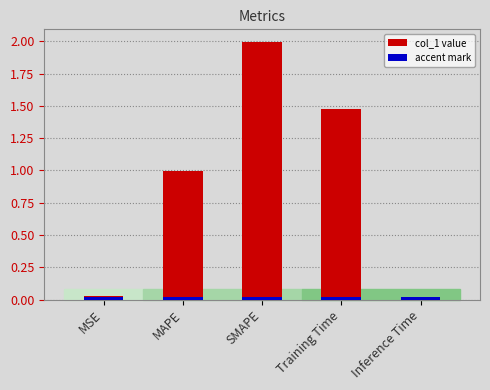

At which category does the chart reach its minimum across all series?

Inference Time